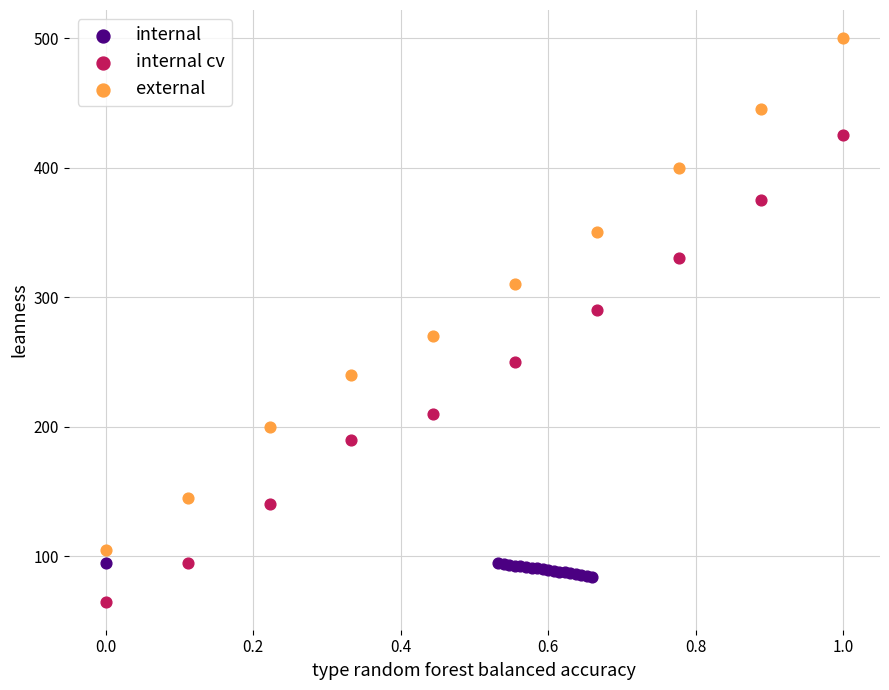

What are all the series names shown in the legend?

internal, internal cv, external